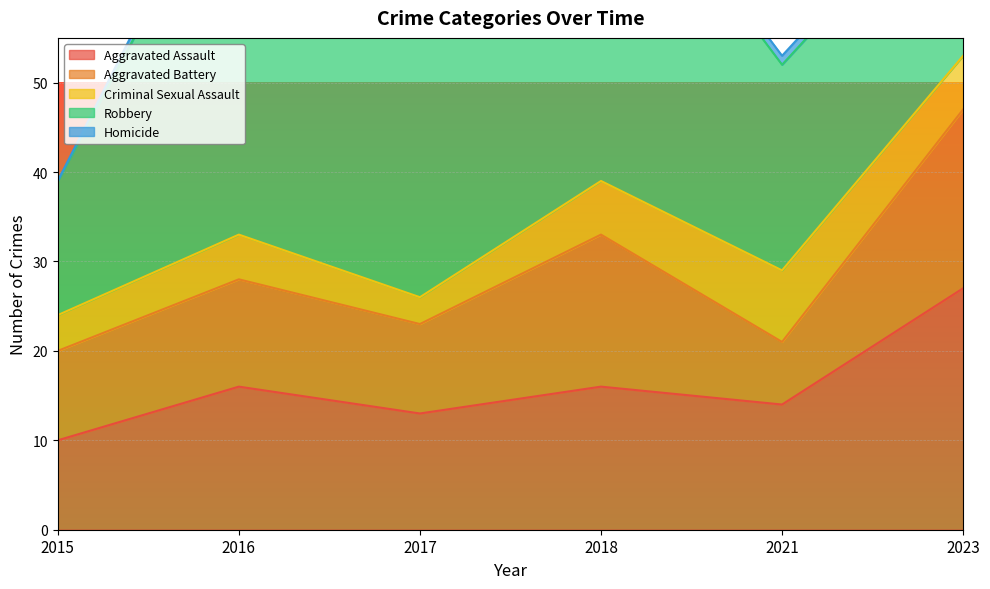

Rank the series at 2016 from lowest to highest value.

Homicide, Criminal Sexual Assault, Aggravated Battery, Aggravated Assault, Robbery